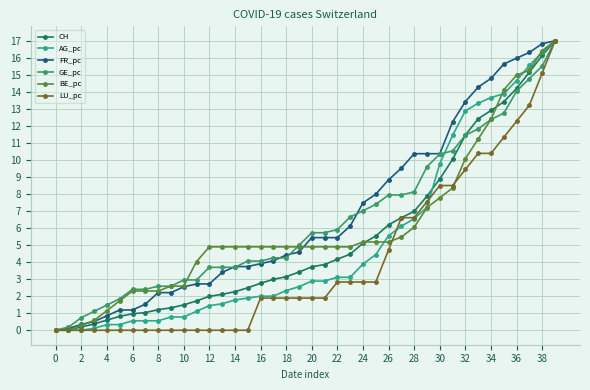

At which label does FR_pc first exceed 5?

20